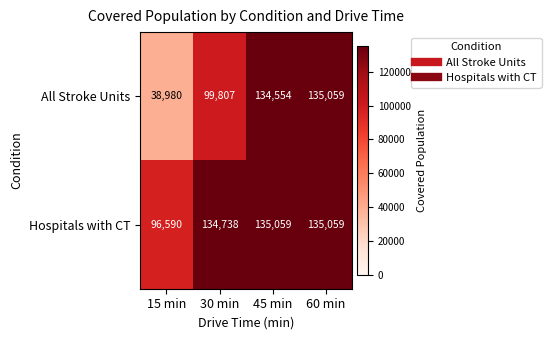

Which series has the largest total across all categories?

Hospitals with CT